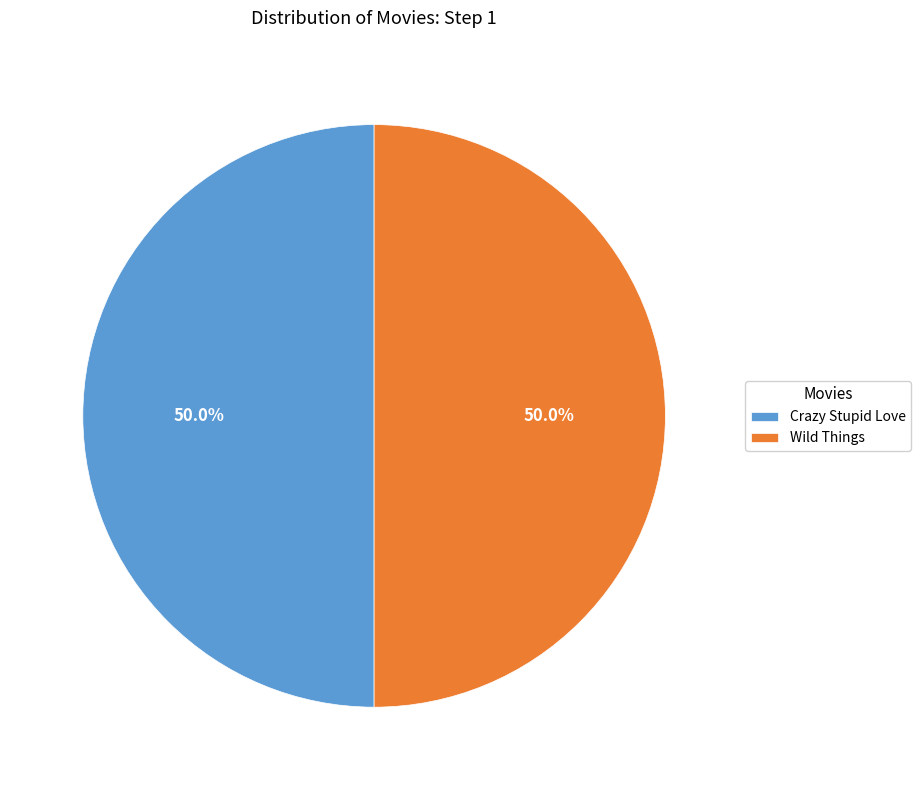

What is the ratio of the value at Crazy Stupid Love to the value at Wild Things?

1.0